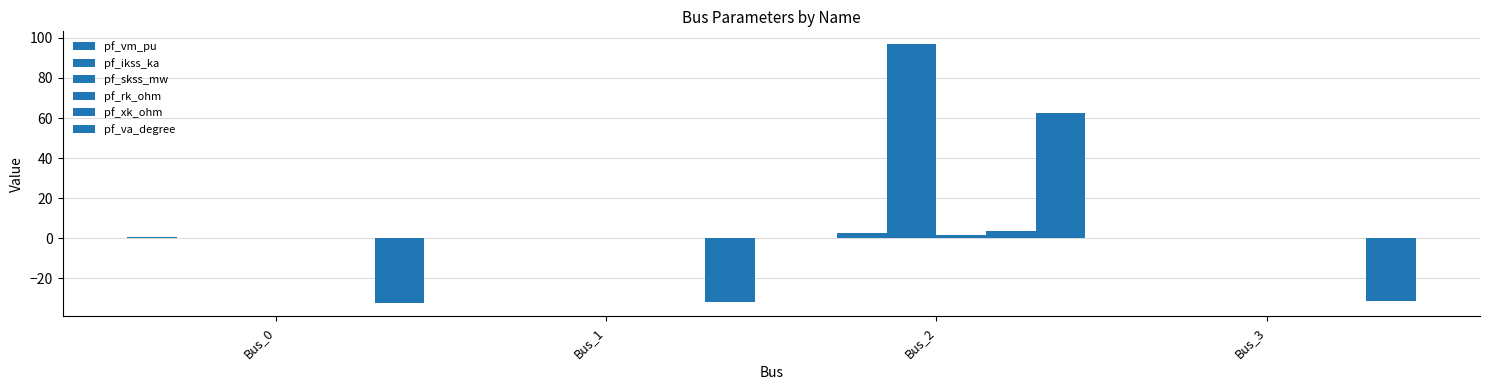

What is the sum of all pf_skss_mw values?

96.8